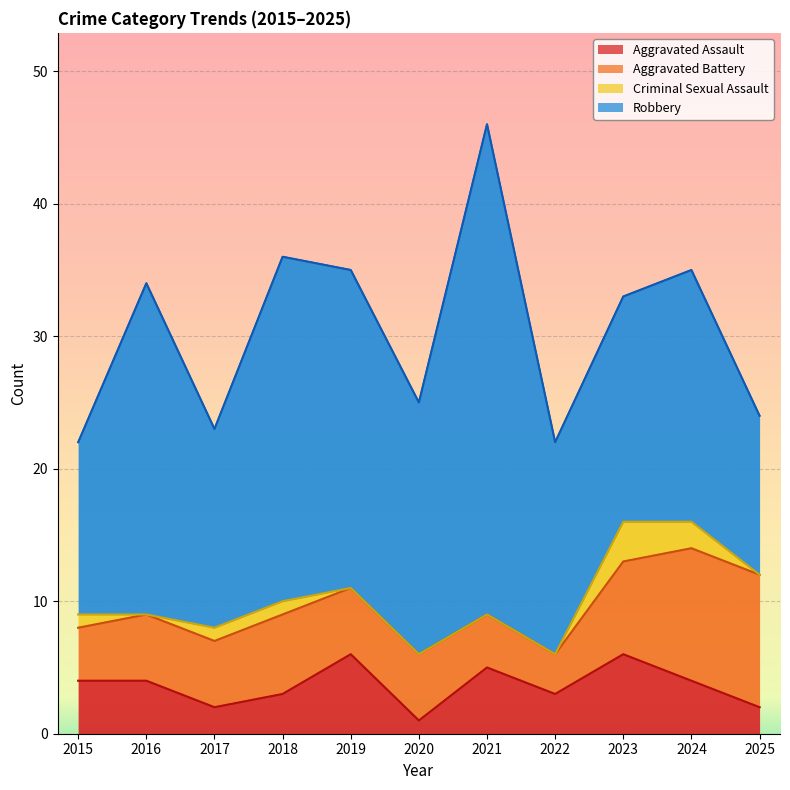

What is the sum of all Criminal Sexual Assault values?

8